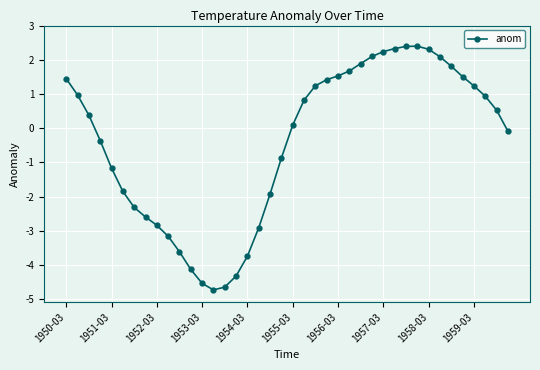

What is the difference between the second highest and minimum values?

7.1